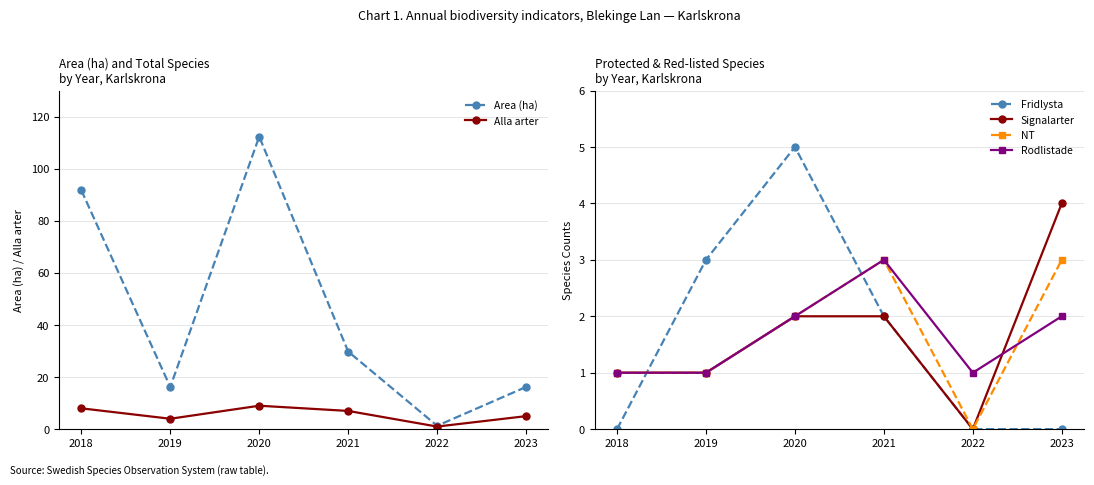

Between 2021 and 2022, which series saw the biggest shift?

Area (ha)